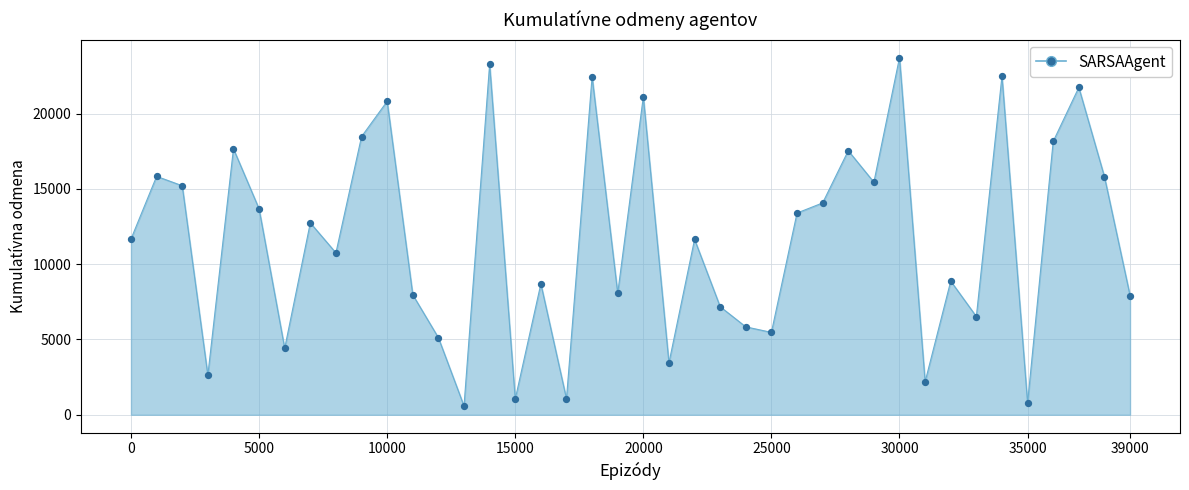

What is the minimum value shown in the chart?

579.0